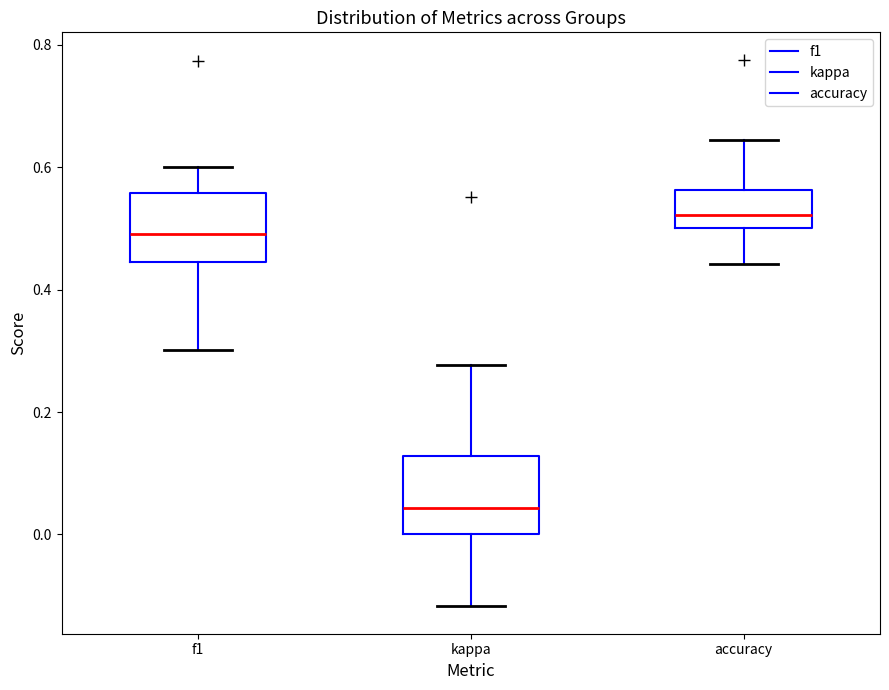

Reading left to right, transcribe this box plot: for each box, give where its median line is, the range the box spans, and where its two whiskers end, as read against the y-axis. The values are not printed on the chart, so give them approximately, as read against the axis.

f1: median 0.50, box 0.44 to 0.56, whiskers 0.30 to 0.60
kappa: median 0.04, box 0.00 to 0.12, whiskers -0.12 to 0.28
accuracy: median 0.52, box 0.50 to 0.56, whiskers 0.44 to 0.64